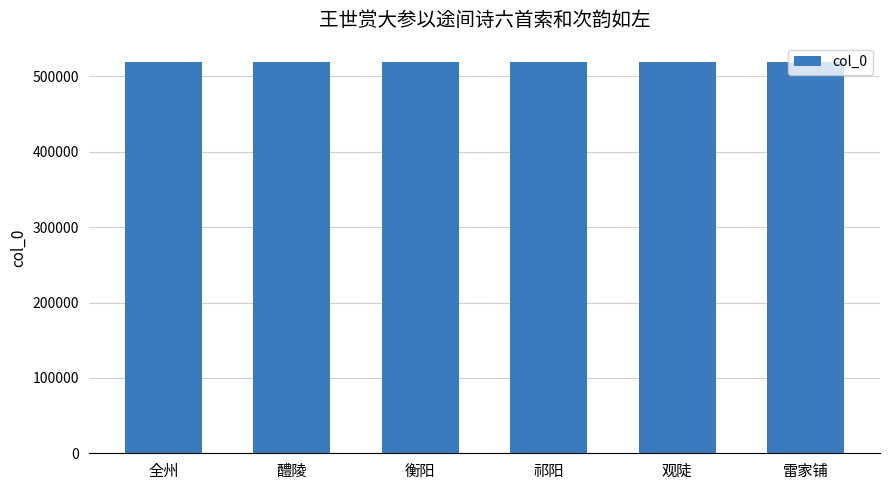

What is the greatest value displayed?

518842